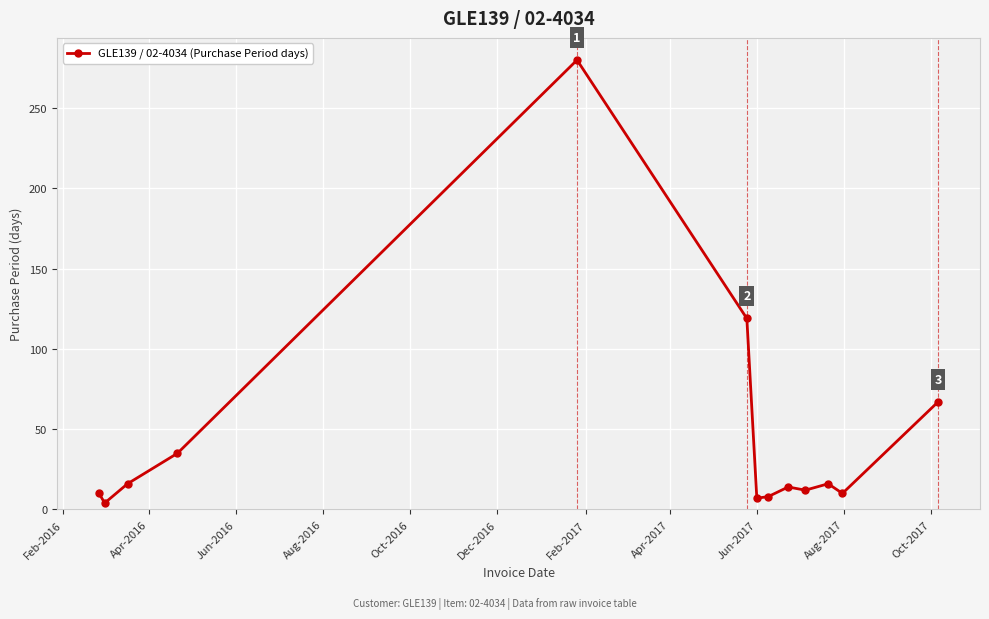

What is the maximum value shown in the chart?

280